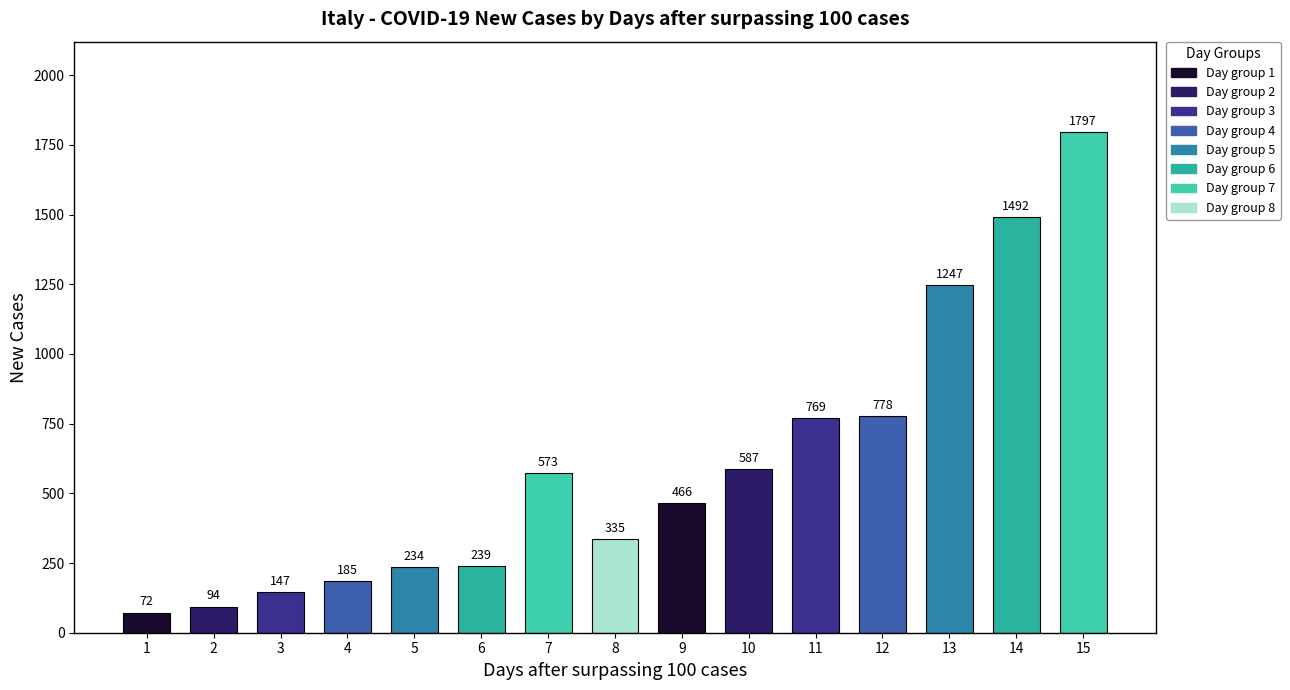

True or false: the data shows 1295 at 12.

False